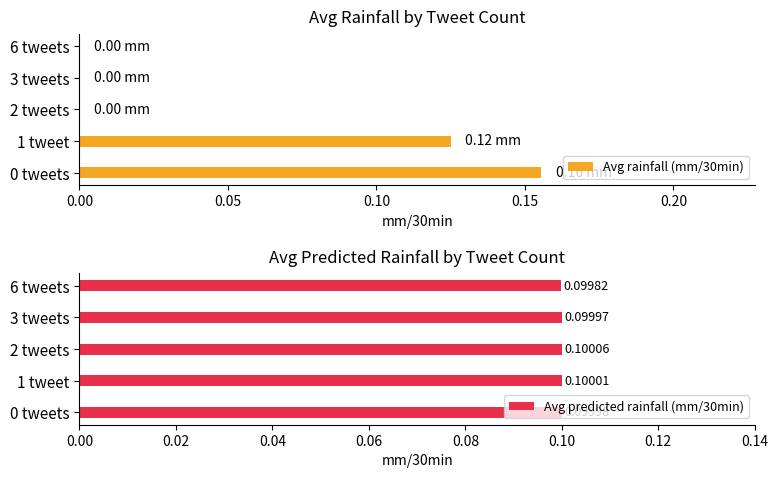

How many bars are there in each group?

2